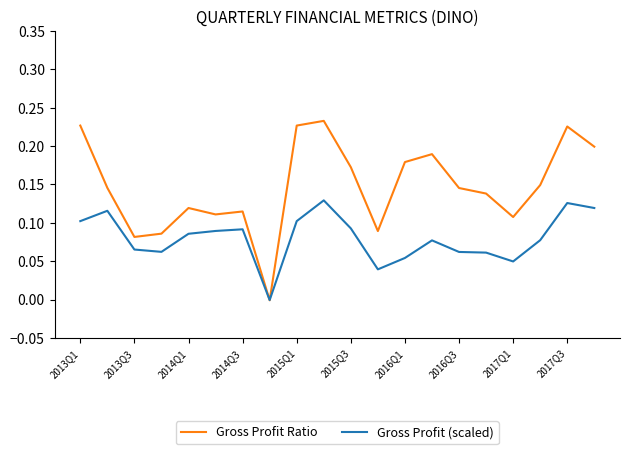

Which series has the widest spread of values?

Gross Profit Ratio